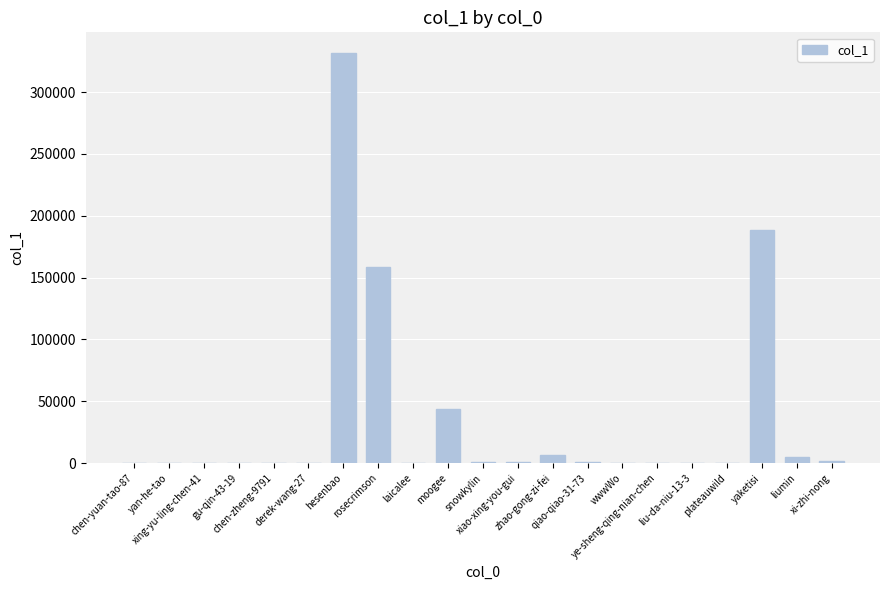

What is the sum of all values?

739559